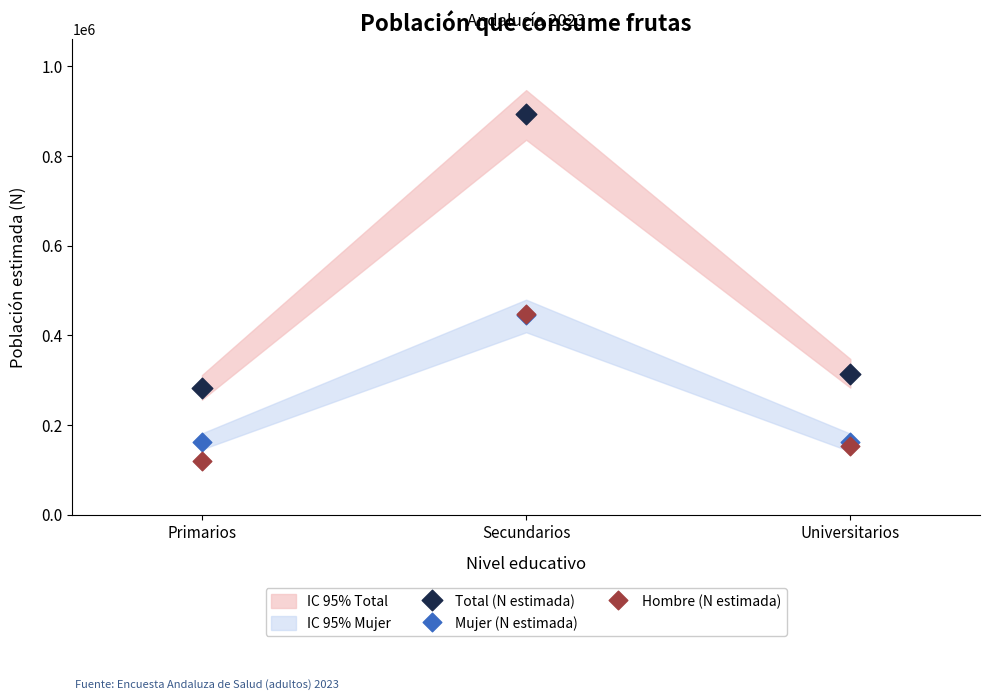

Which series reaches the maximum Y coordinate?

Total (N estimada)